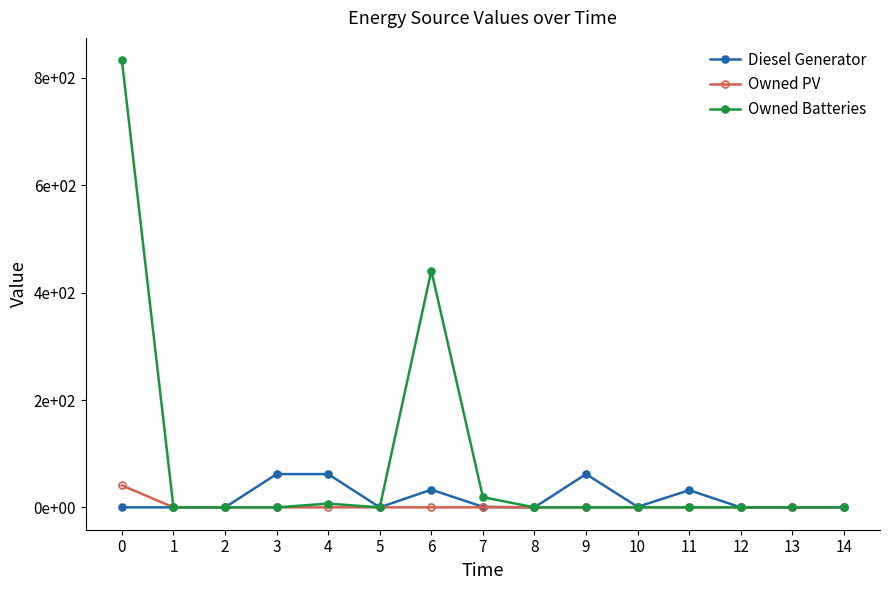

True or false: Owned Batteries and Owned PV cross at least once.

False